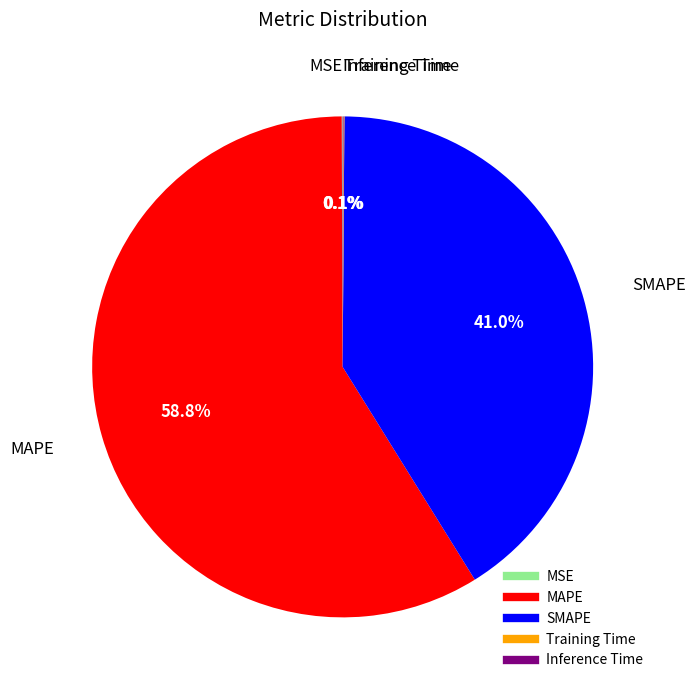

What percentage is the MAPE slice, to the nearest percent?

59%